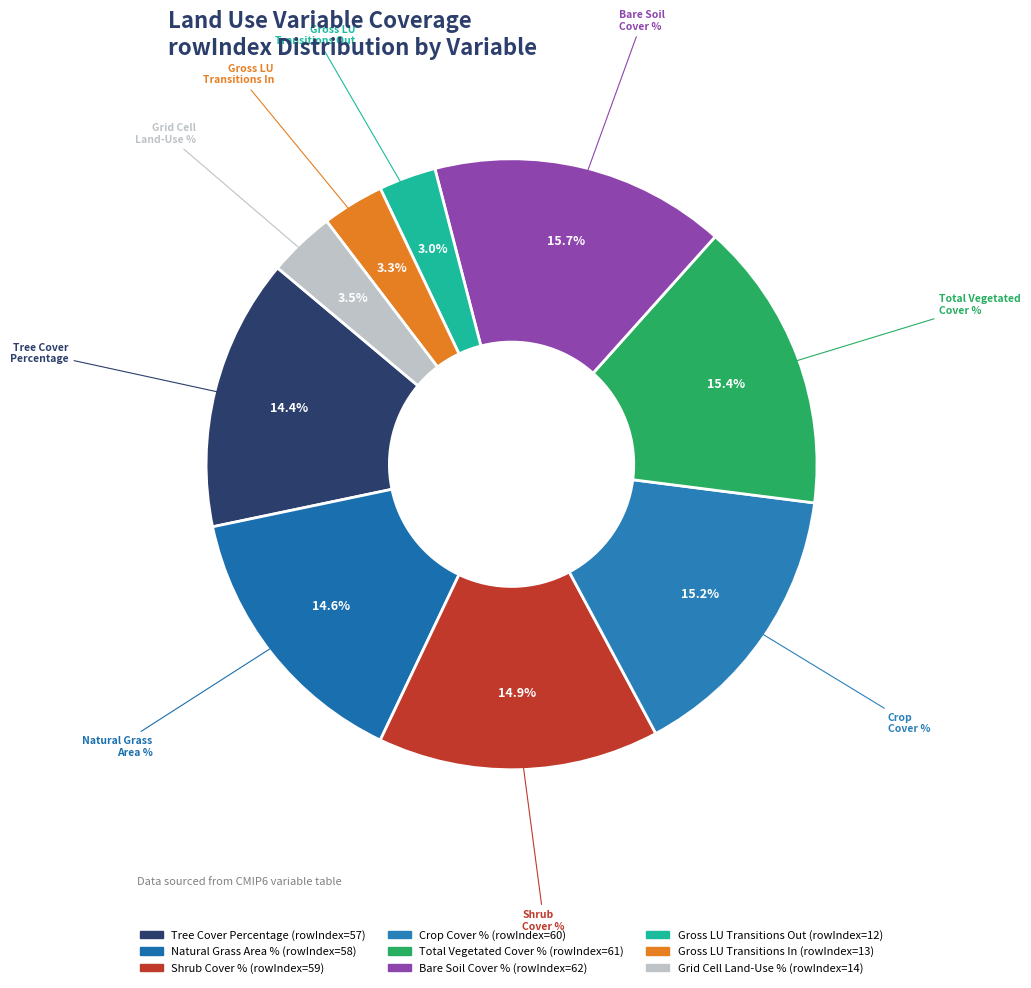

To the nearest percent, what is the difference between the largest and smallest slice percentages?

13%